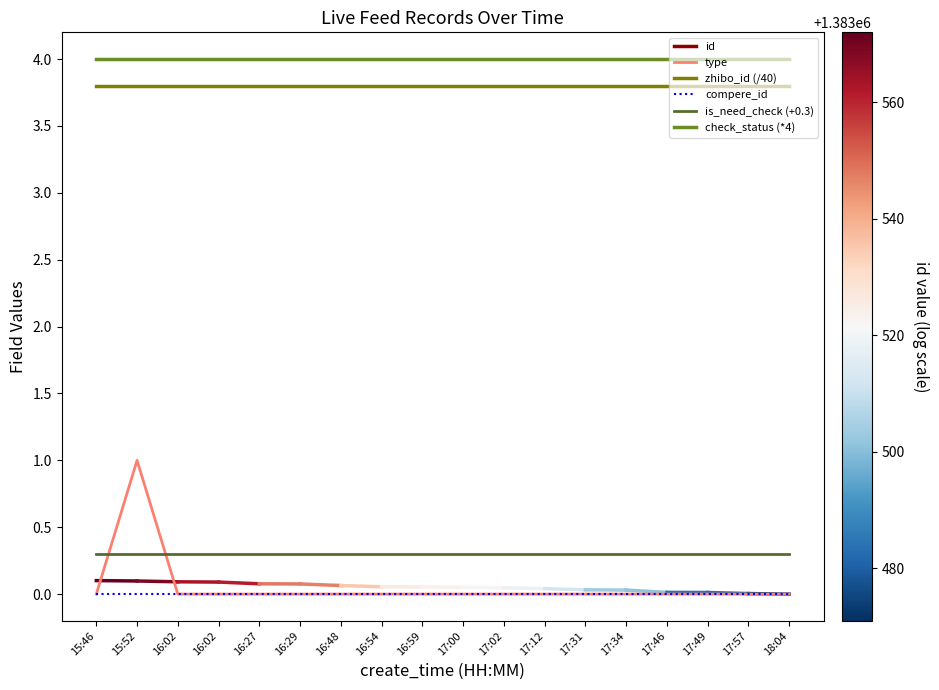

How many lines are shown in the chart?

5